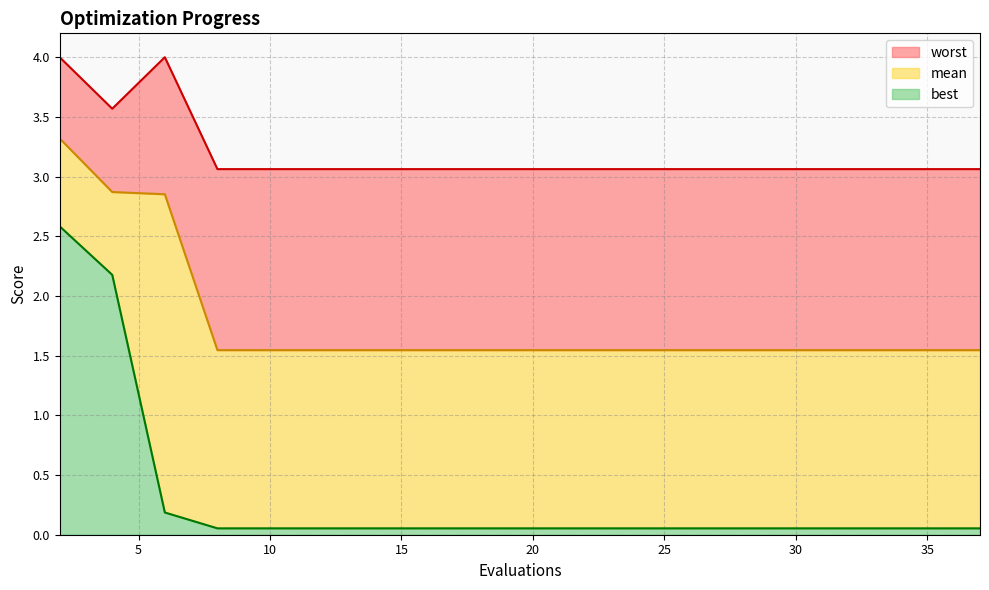

True or false: worst has more than 1 points higher than both neighbors.

False